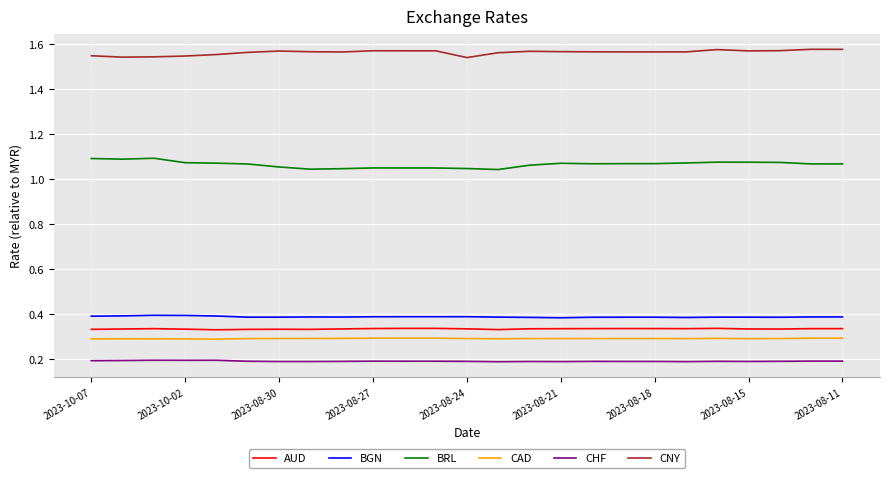

Which series has the largest total across all categories?

CNY